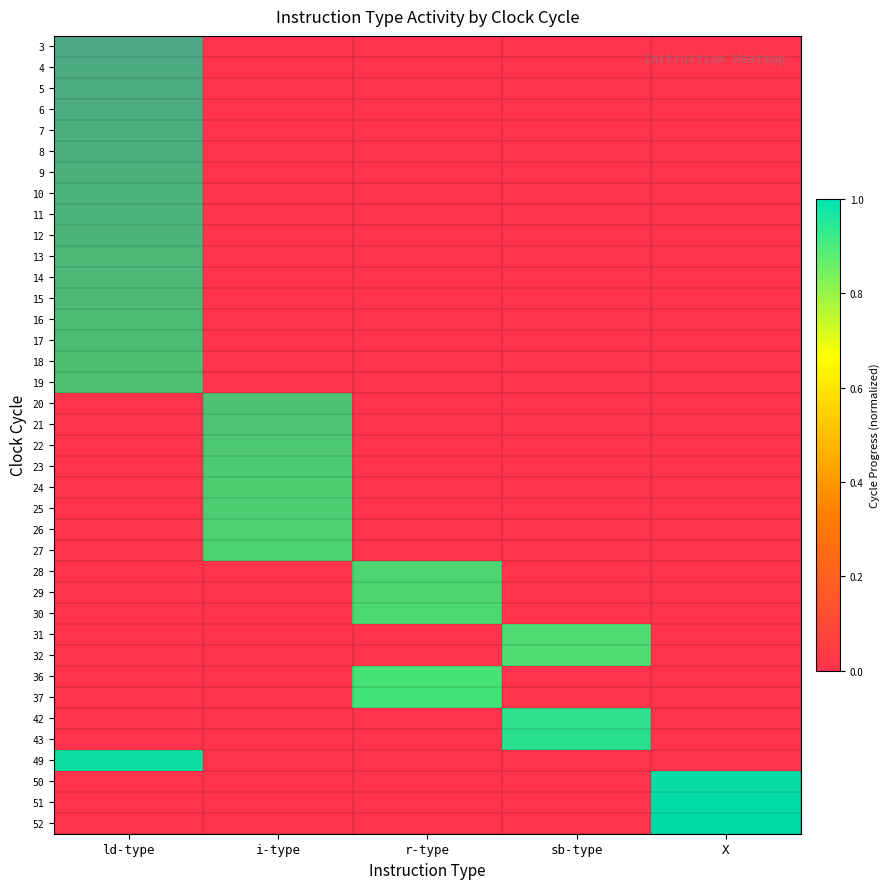

How many distinct data groups are displayed?

38